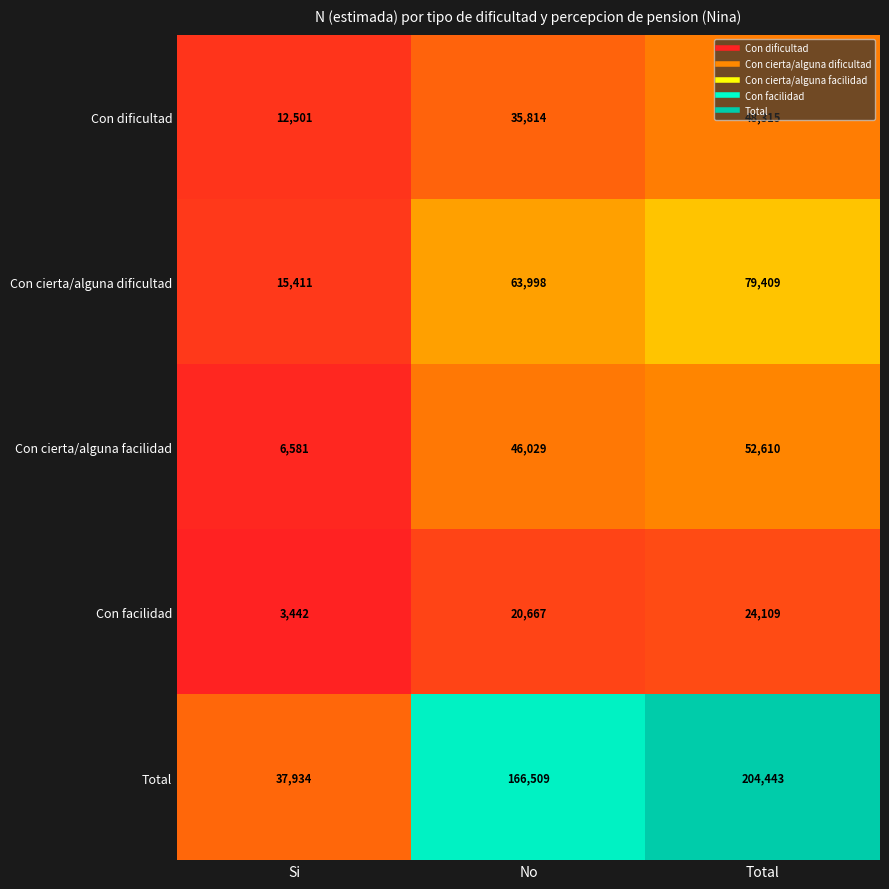

The Con cierta/alguna dificultad series shows 79409 at Total. True or false?

True